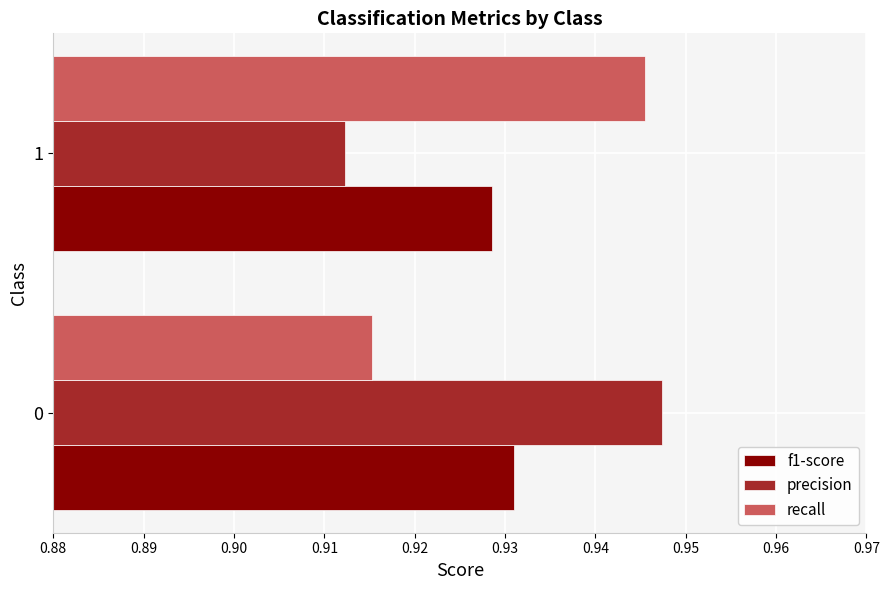

What is the sum of the f1-score values at 0 and 1?

1.9